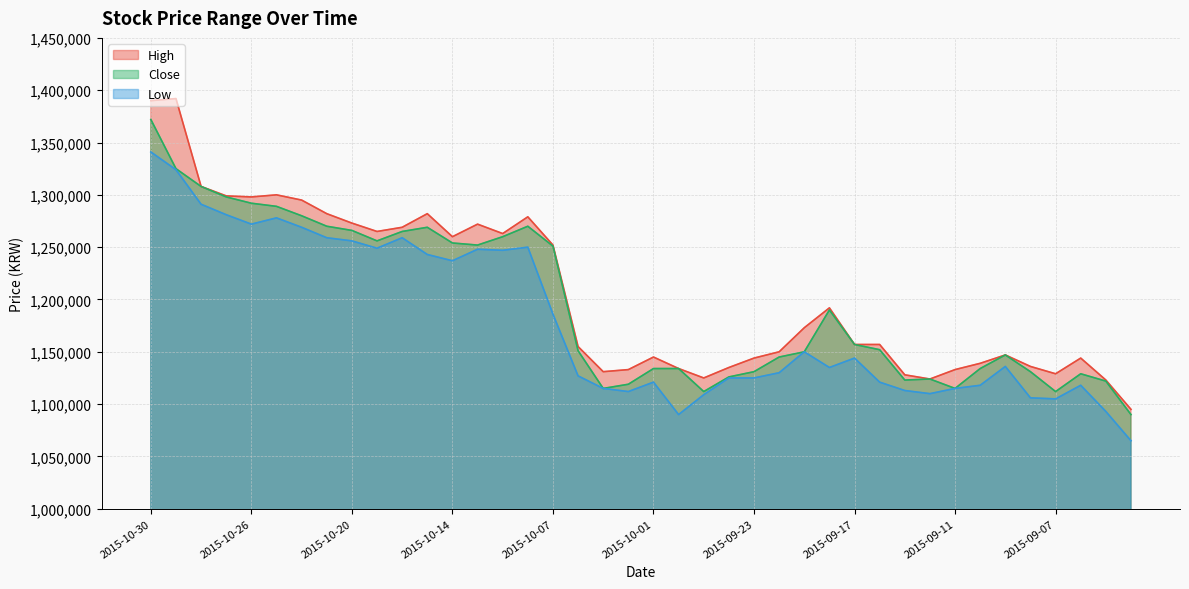

Rank the series at 2015-10-22 from lowest to highest value.

Low, Close, High